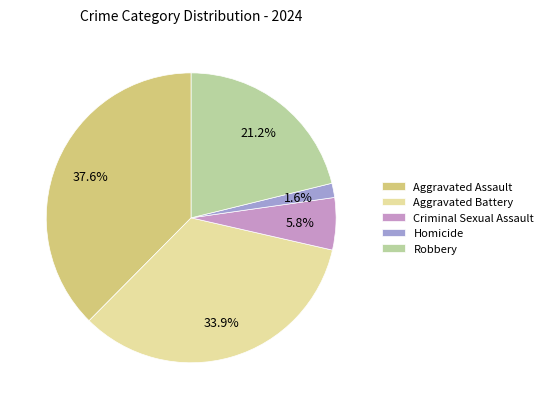

Between Aggravated Assault and Criminal Sexual Assault, which is larger?

Aggravated Assault